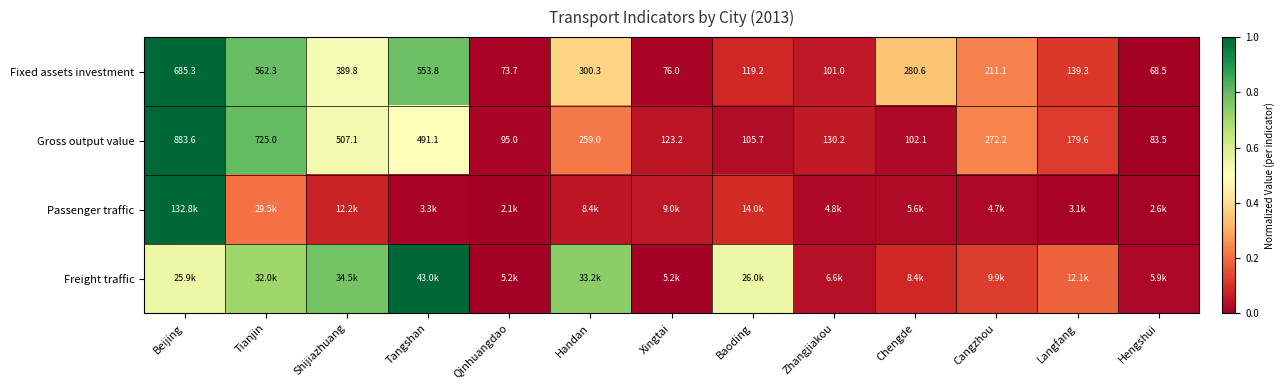

How many data points in Gross output value are above 179?

7